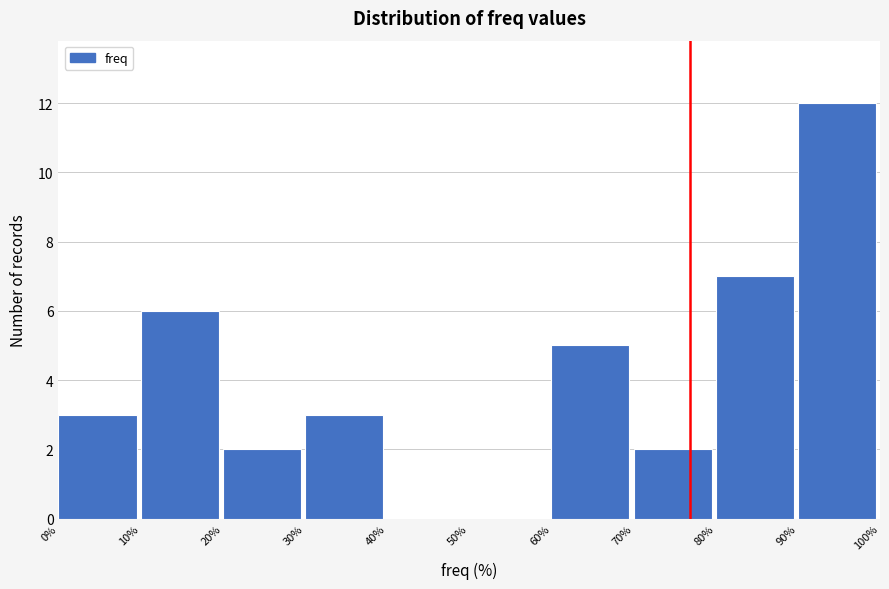

Reading left to right, list every bar in this chart as the range it spans on the x-axis followed by its height. The values are not printed on the chart, so give them approximately, as read against the axis.

0% to 10%: 3
10% to 20%: 6
20% to 30%: 2
30% to 40%: 3
40% to 50%: 0
50% to 60%: 0
60% to 70%: 5
70% to 80%: 2
80% to 90%: 7
90% to 100%: 12